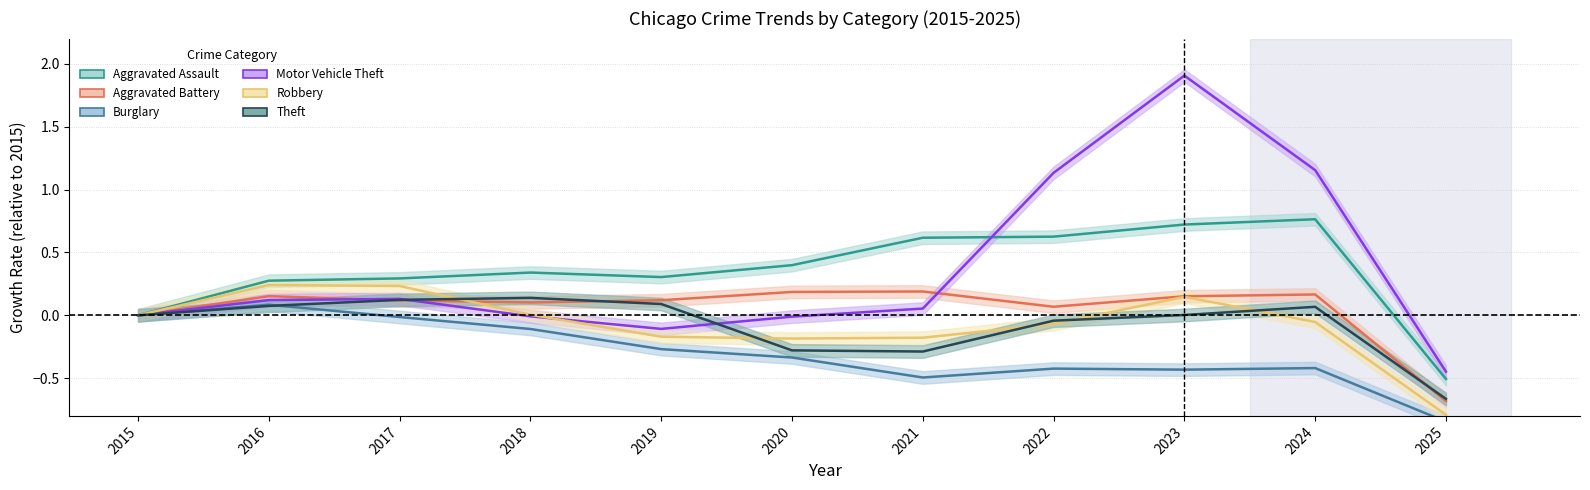

The value of Burglary at 2019 is -0.2. True or false?

False